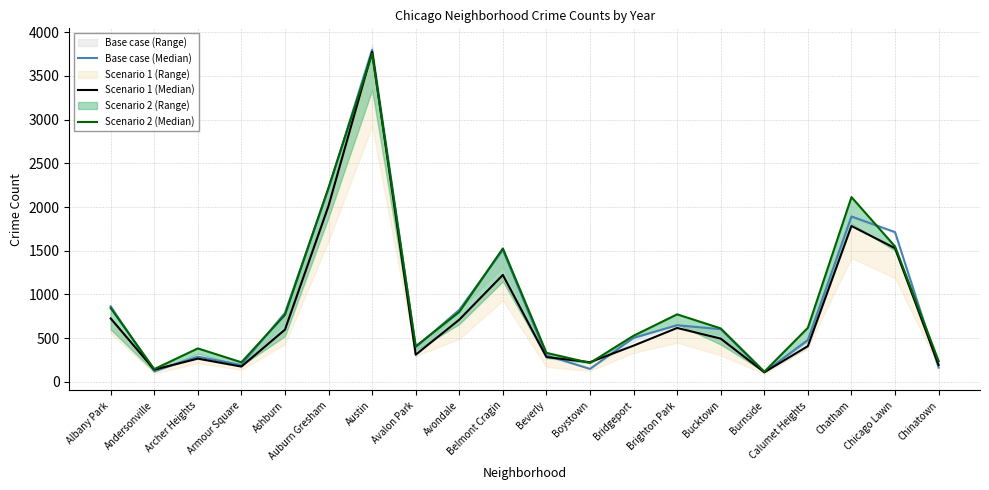

What is the difference between the second highest and second lowest values in the Base case (Median) series?

2091